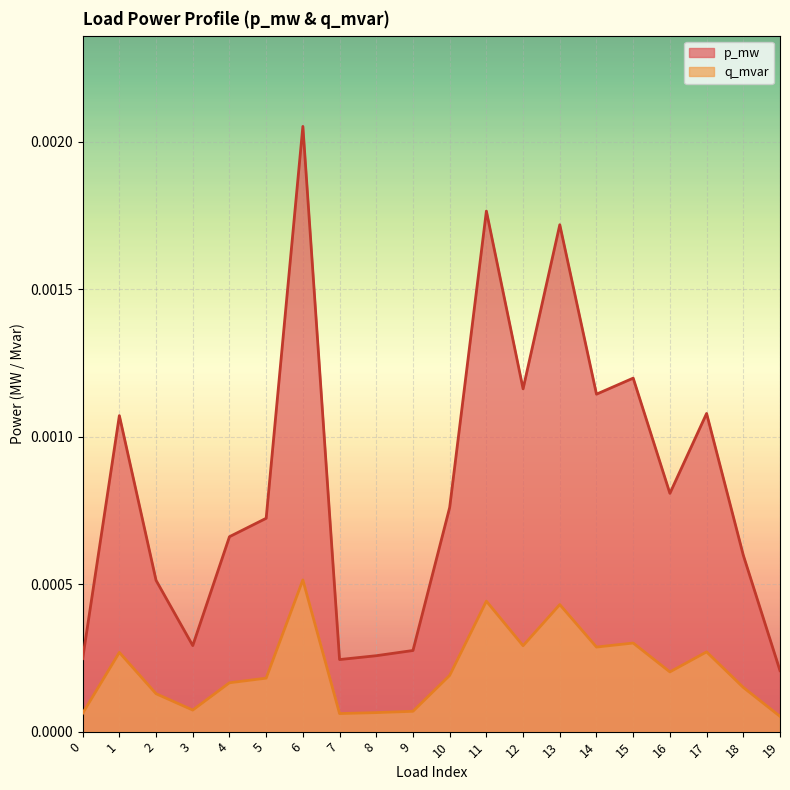

The value of q_mvar at 8 is 0.0. True or false?

True